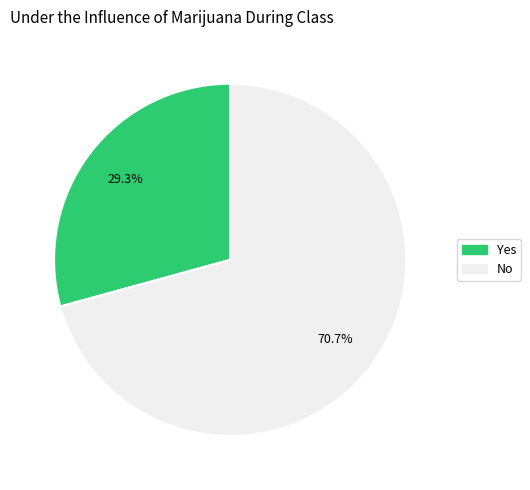

What percentage is the Yes slice, to the nearest percent?

29%